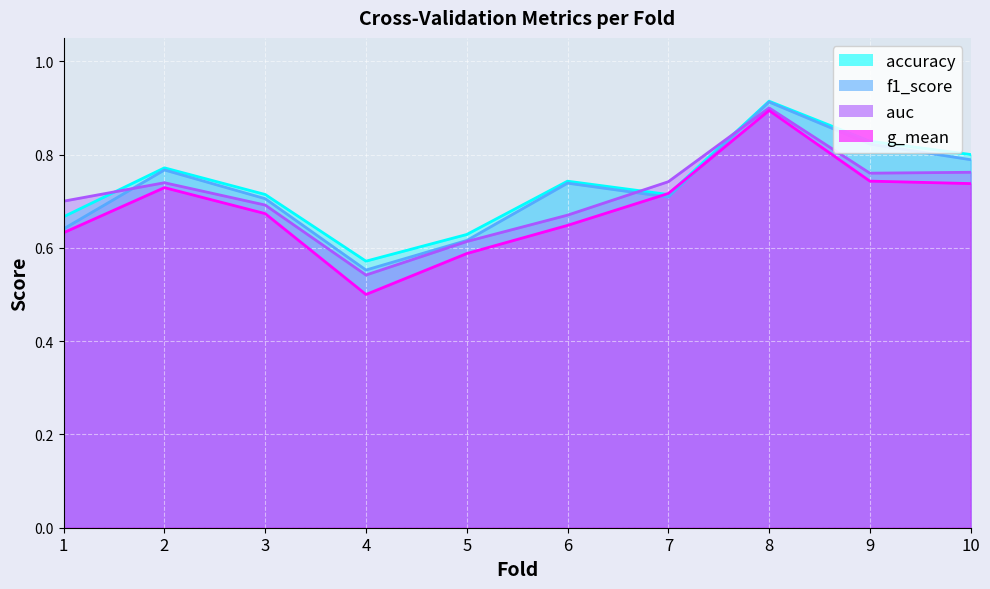

Where is the first local minimum for g_mean?

4